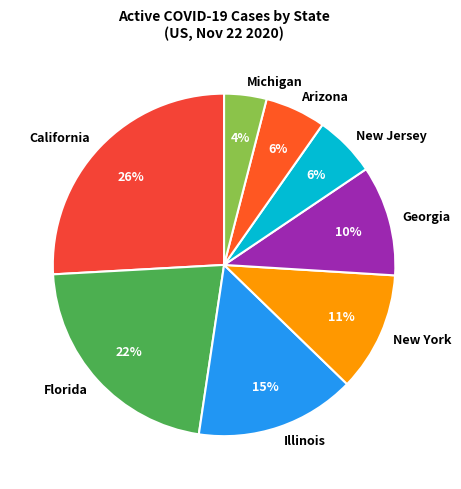

Between Arizona and Florida, which is larger?

Florida